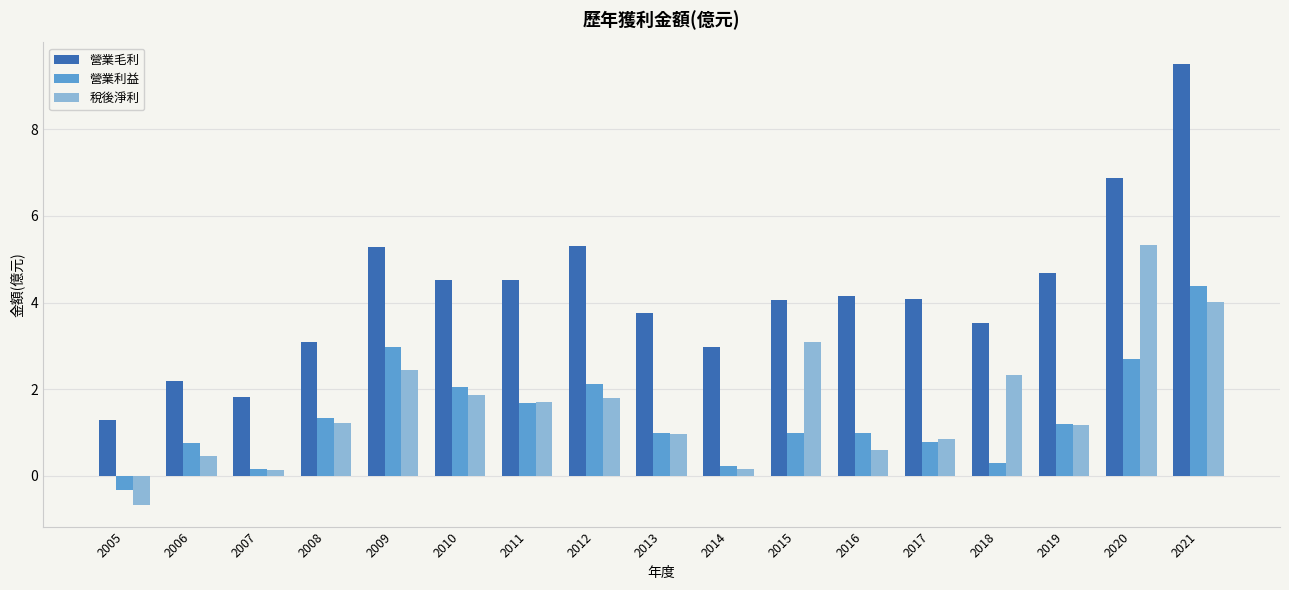

Which label corresponds to the largest value in the chart?

2021